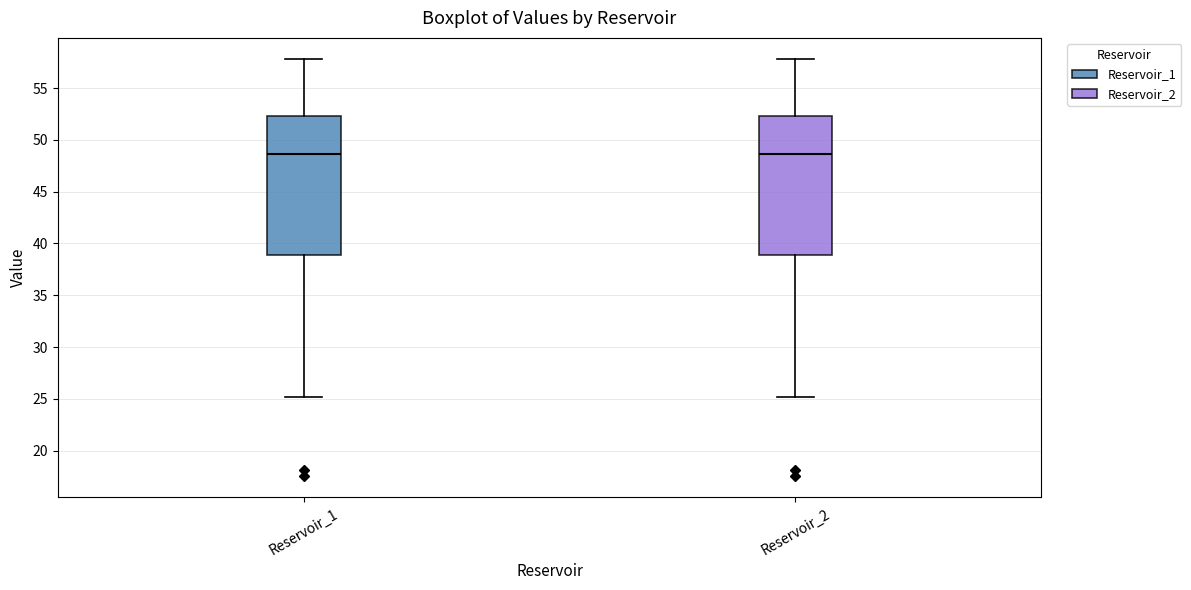

Reading left to right, read every box against the y-axis: the position of its median line, the range the box covers, and the ends of its whiskers. The values are not printed on the chart, so give them approximately, as read against the axis.

Reservoir_1: median 48.5, box 39.0 to 52.5, whiskers 25.0 to 58.0
Reservoir_2: median 48.5, box 39.0 to 52.5, whiskers 25.0 to 58.0